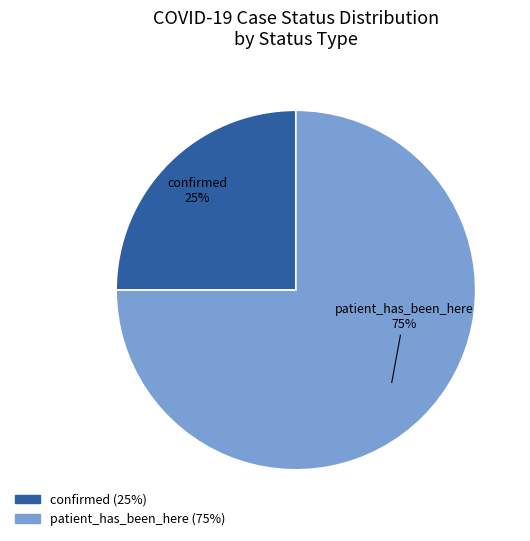

True or false: patient_has_been_here accounts for 75% of the total.

True